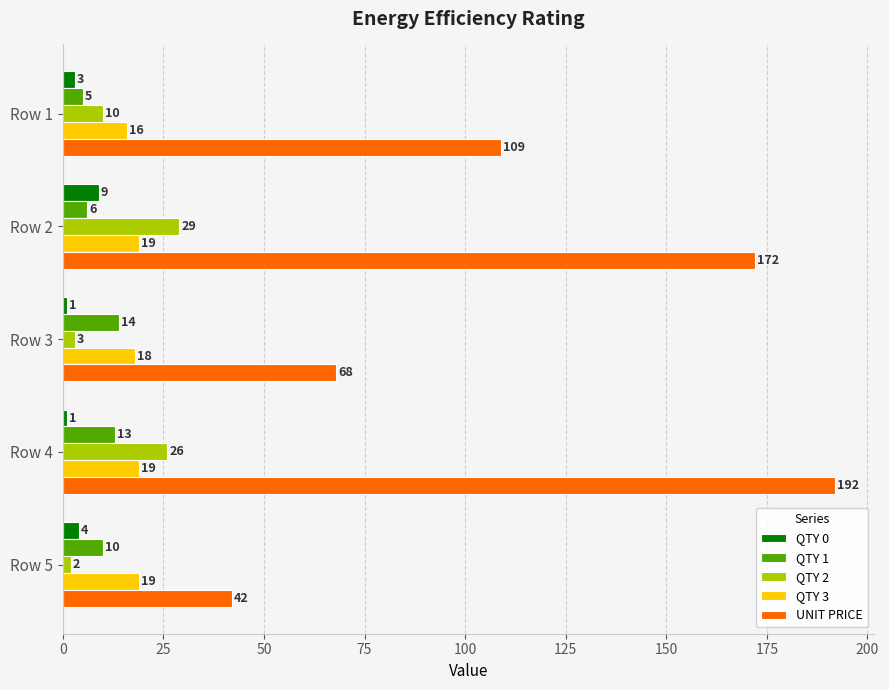

Which series changed the most between Row 2 and Row 3?

UNIT PRICE